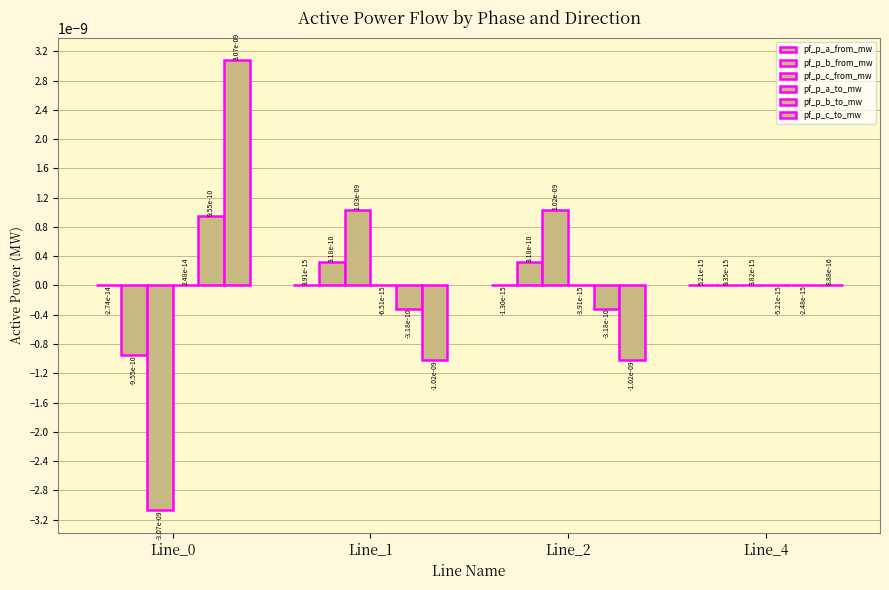

Between Line_1 and Line_0, which is larger?

Line_1